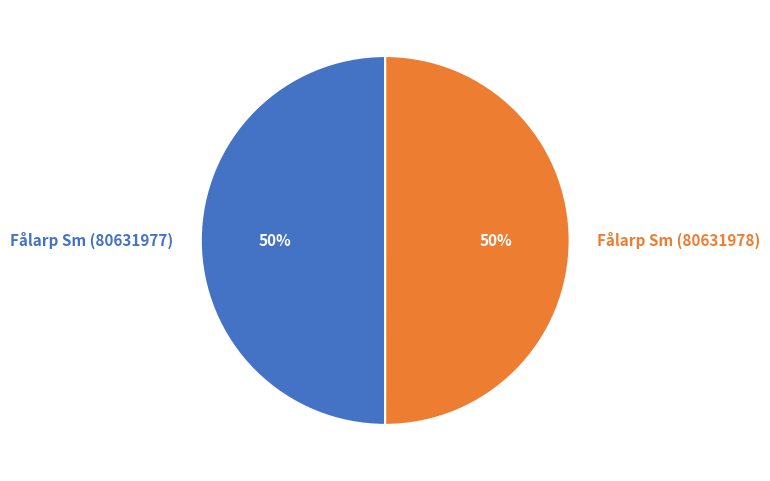

To the nearest percent, what is the combined percentage of Fålarp Sm (80631977) and Fålarp Sm (80631978)?

100%